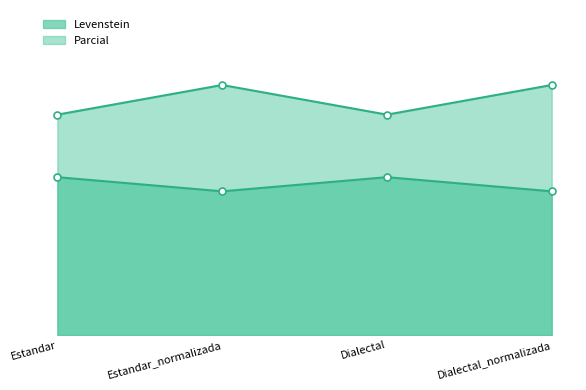

How many series are shown in this chart?

2